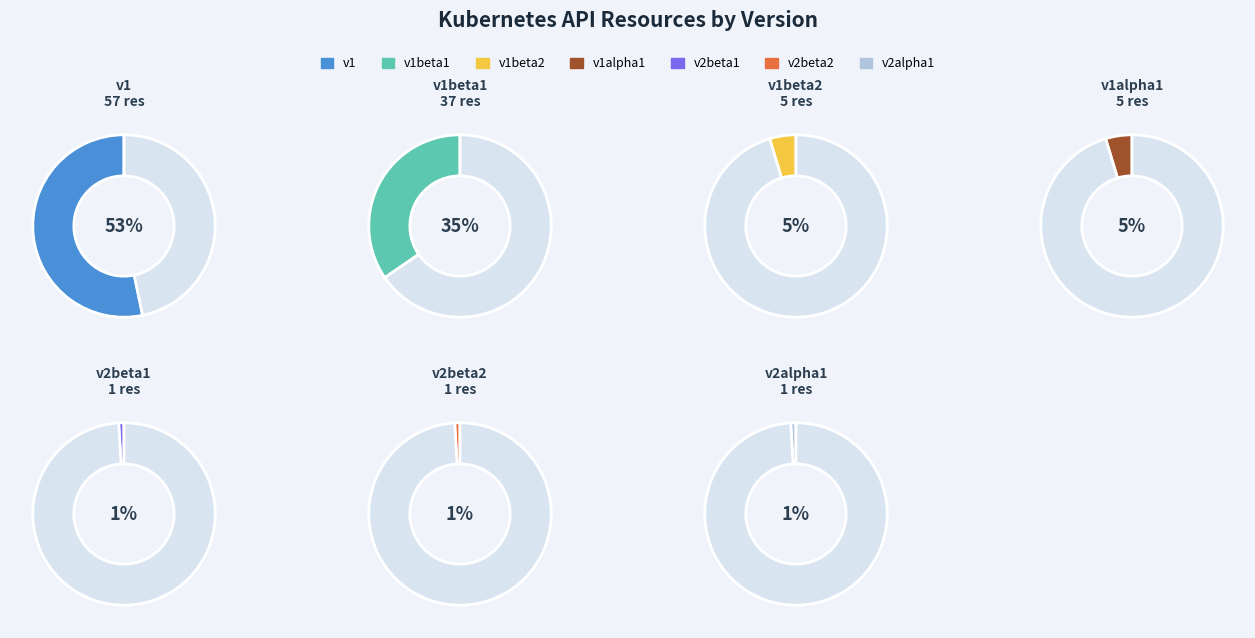

The v2alpha1 slice represents 10% of the pie. True or false?

False